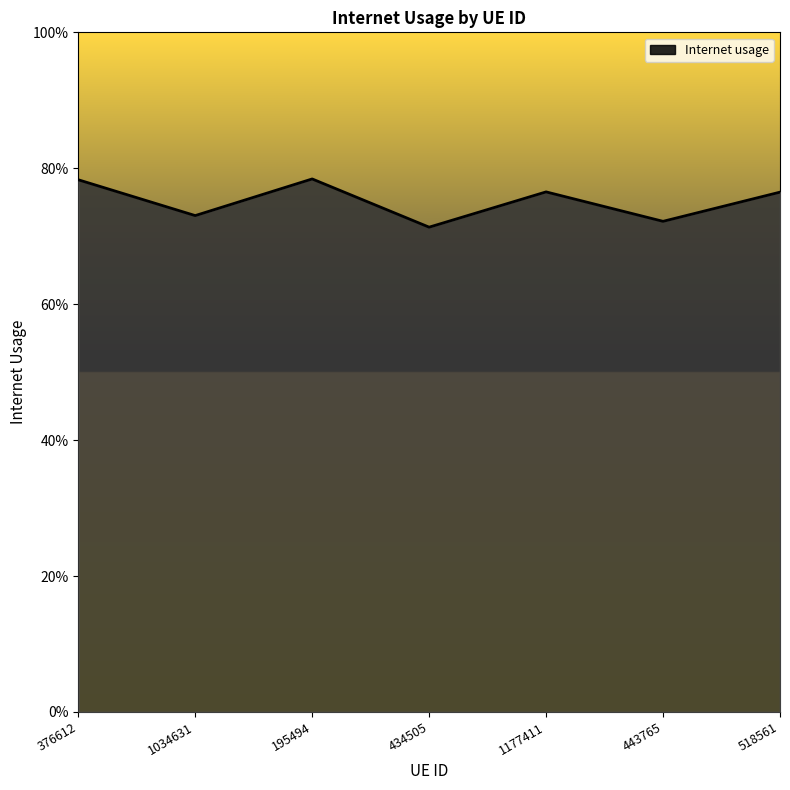

What is the sum of all values?

5.3